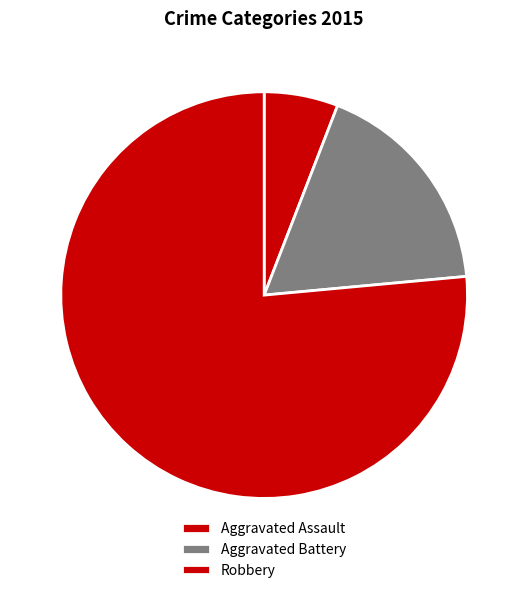

Is it true that Aggravated Battery is 31% of the pie?

False